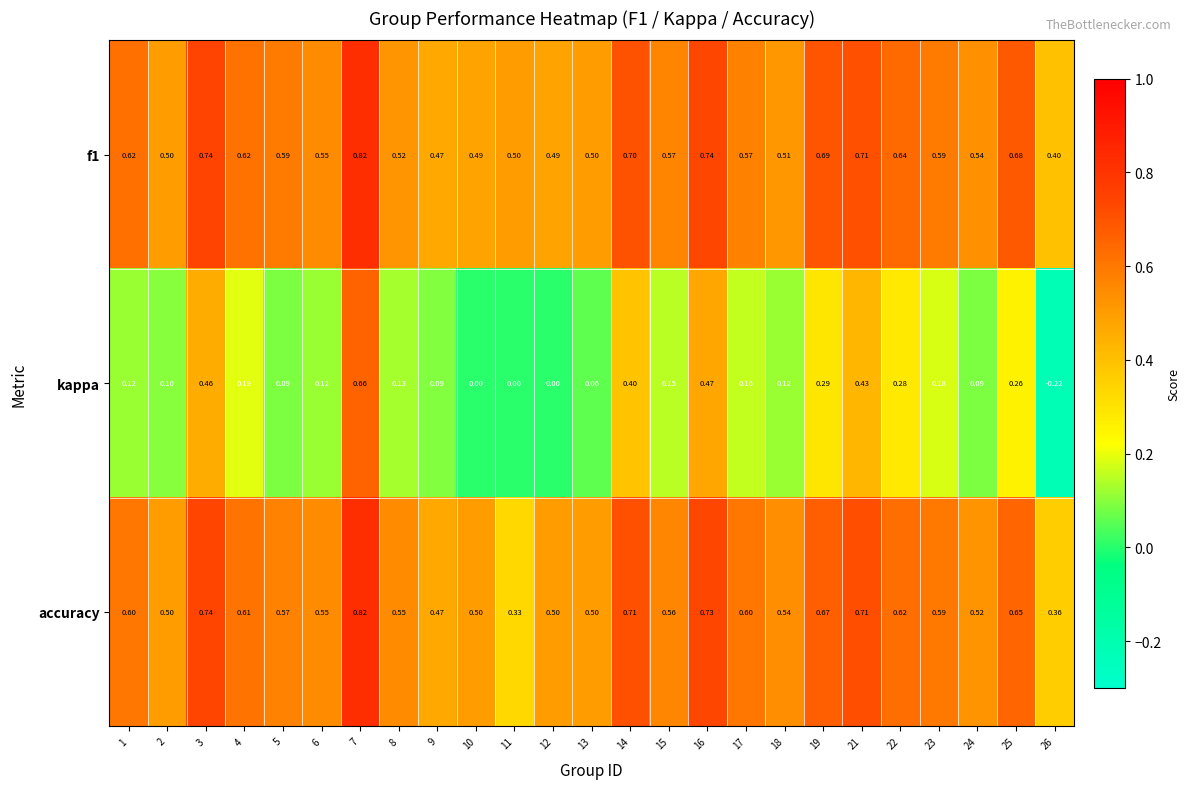

Which series has the largest range (max minus min)?

kappa